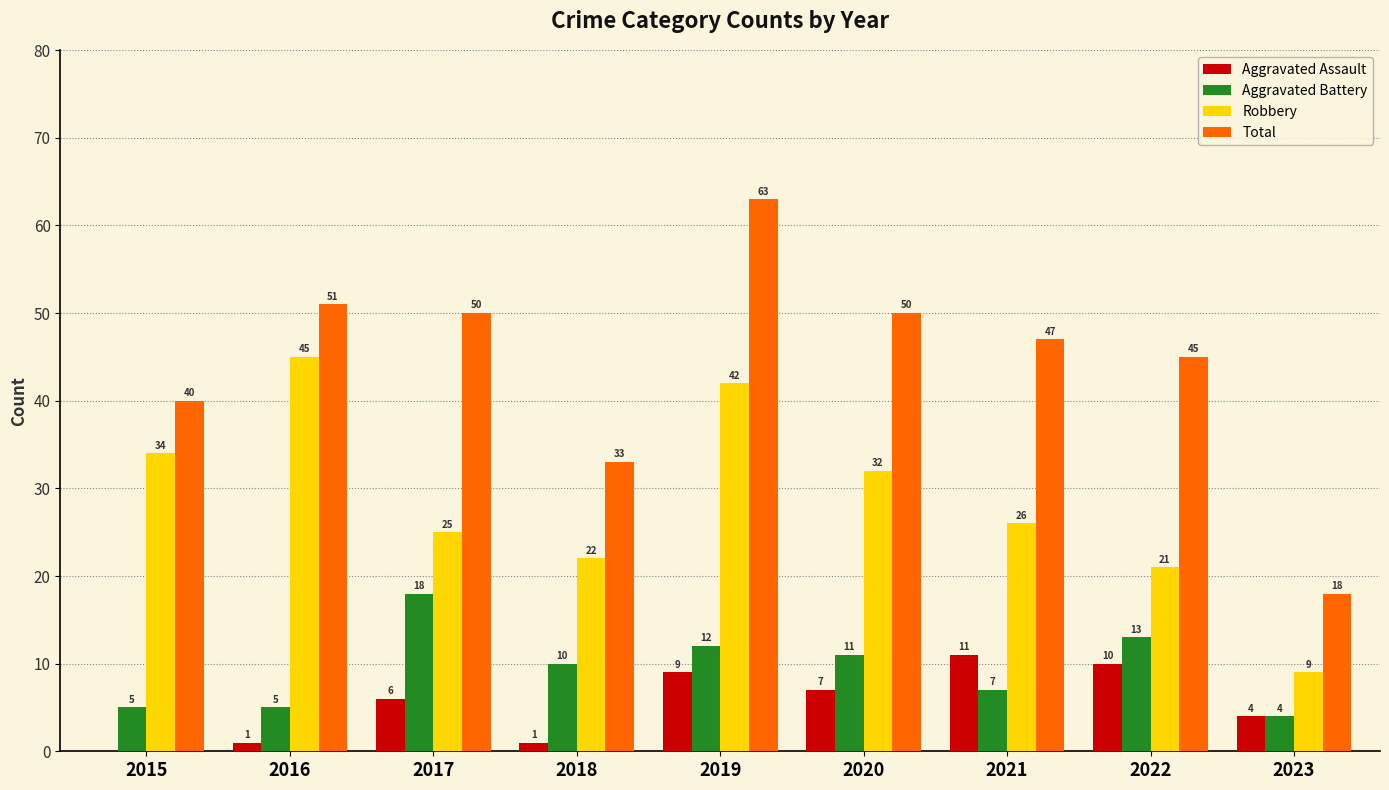

What is the sum of all Total values?

397